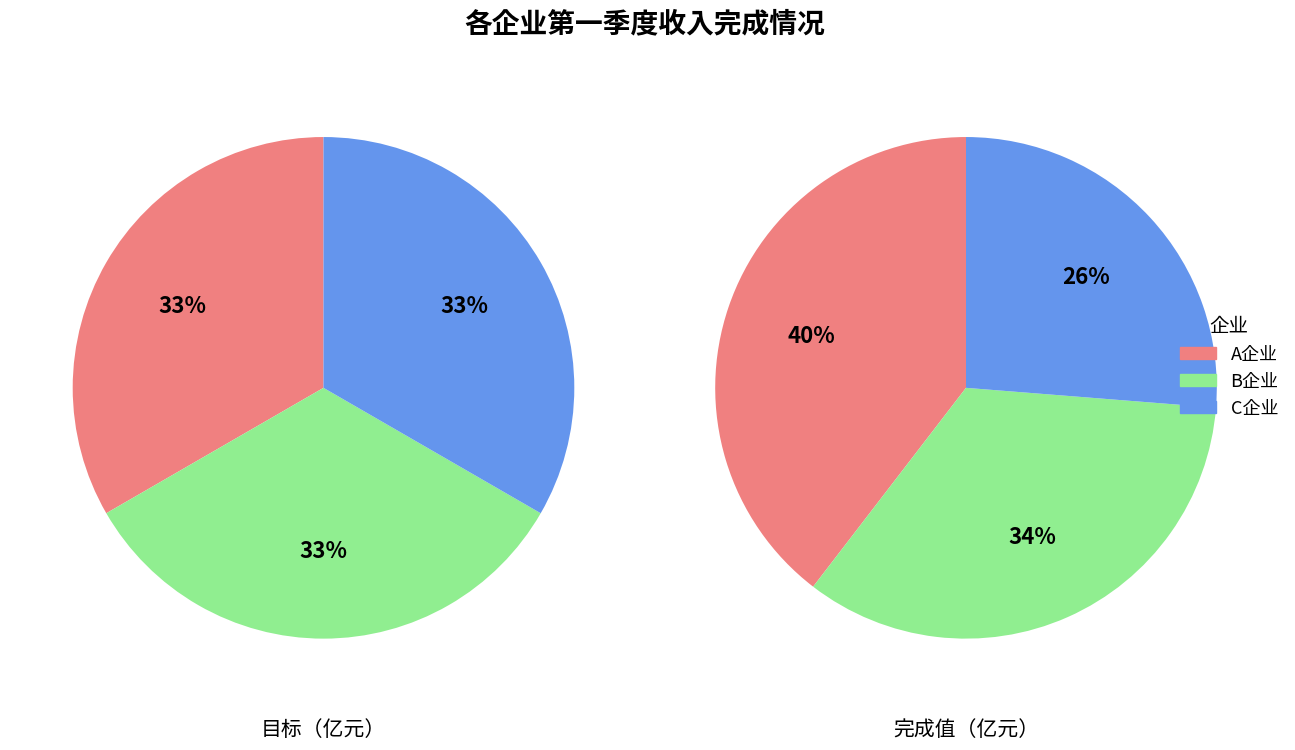

Which series has the widest spread of values?

C企业